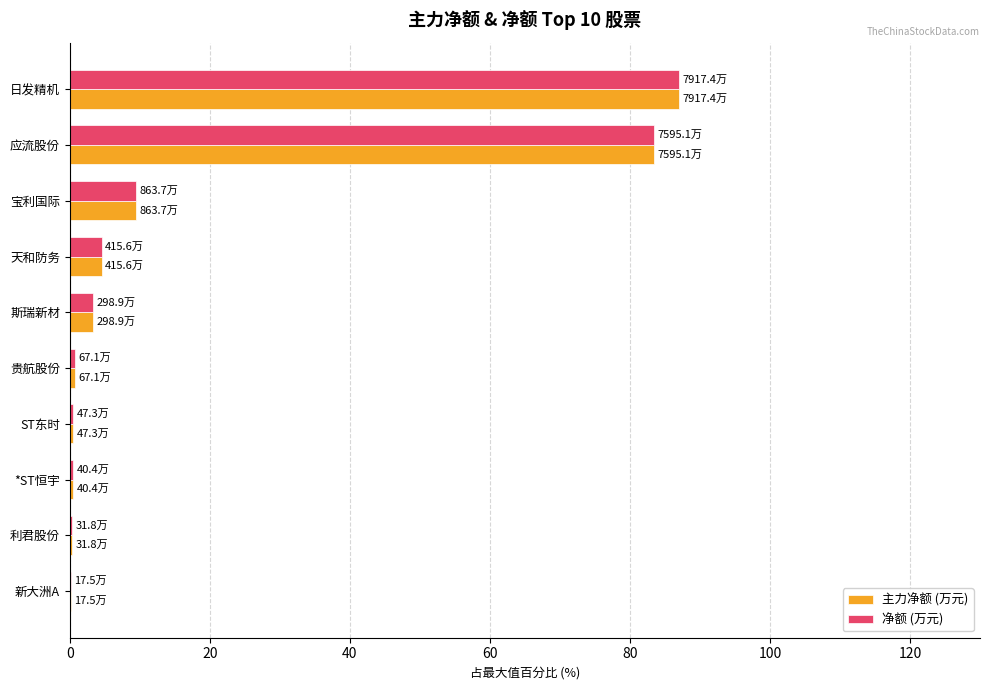

What is the greatest value displayed?

87.0